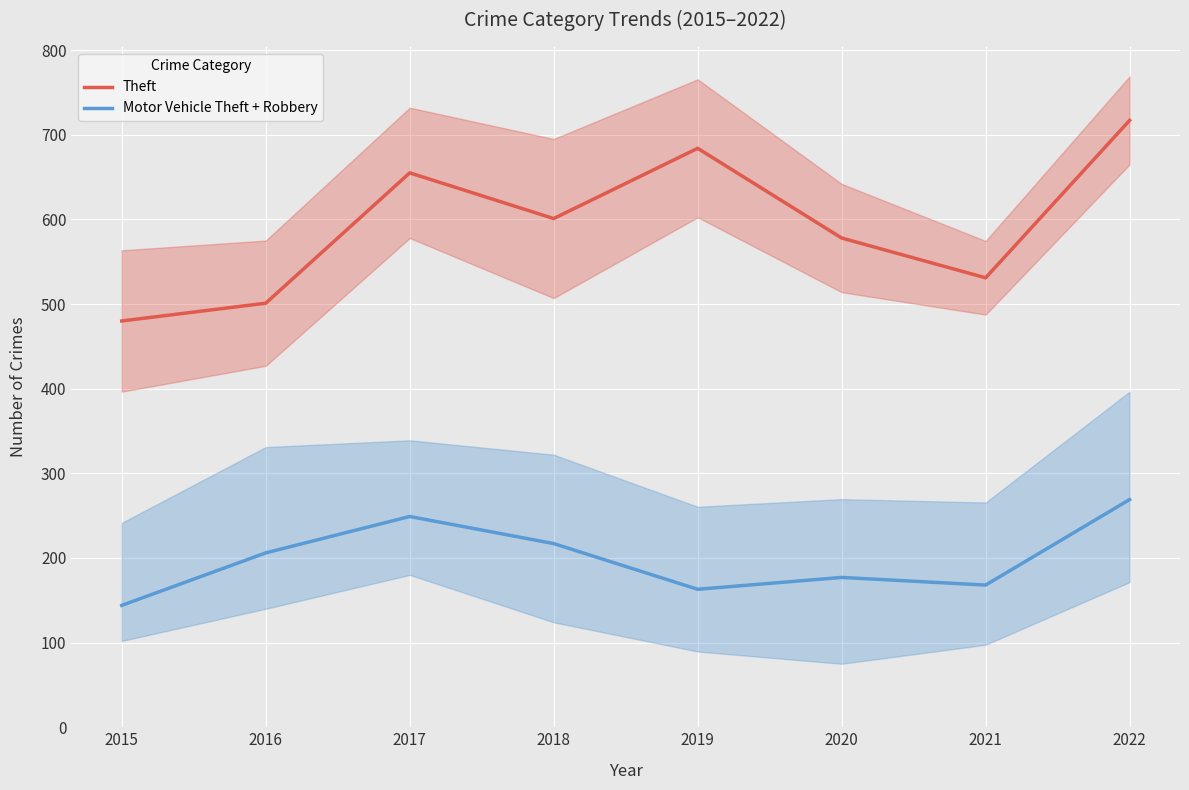

What is the difference between the maximum and minimum values in the Theft series?

237